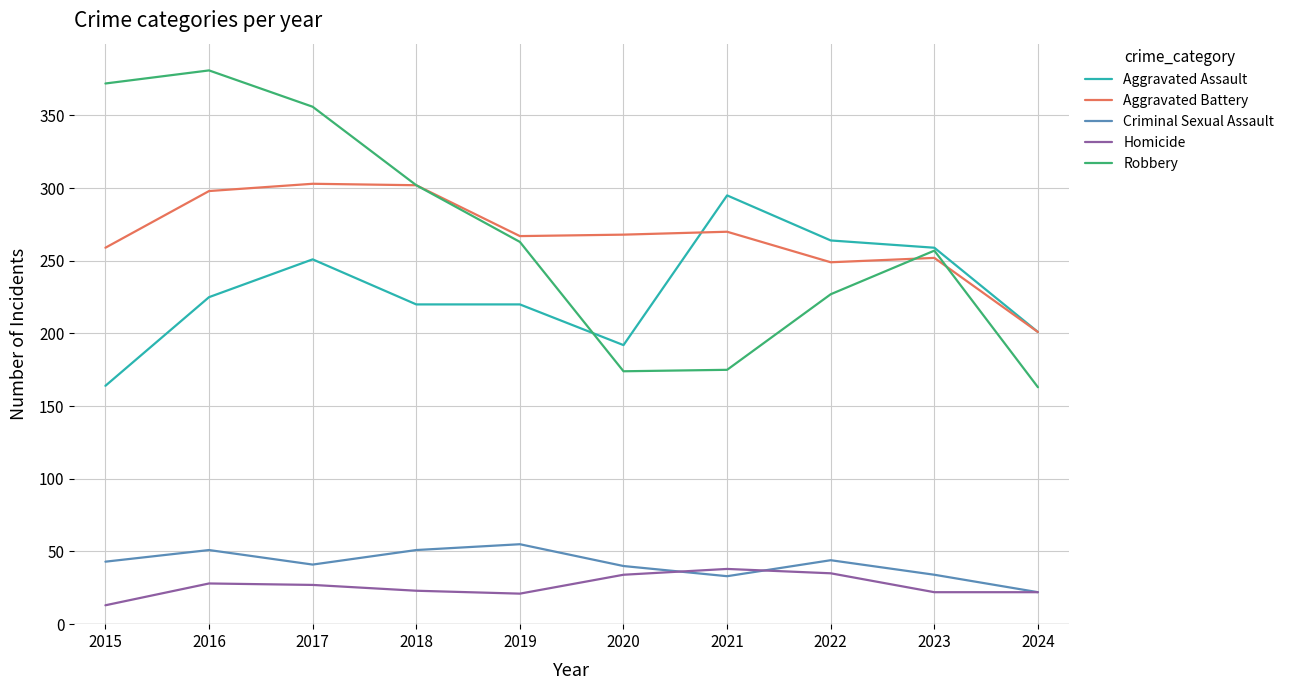

At which label does Robbery reach its minimum?

2024